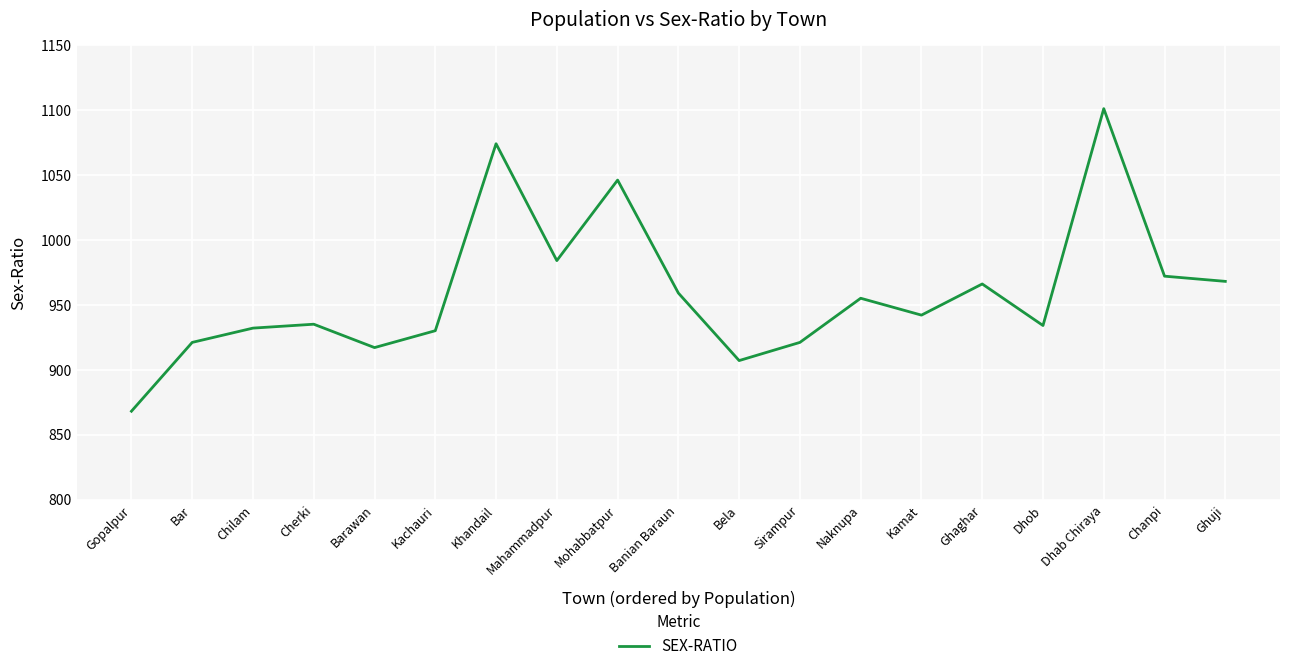

What position from the right is Cherki?

16